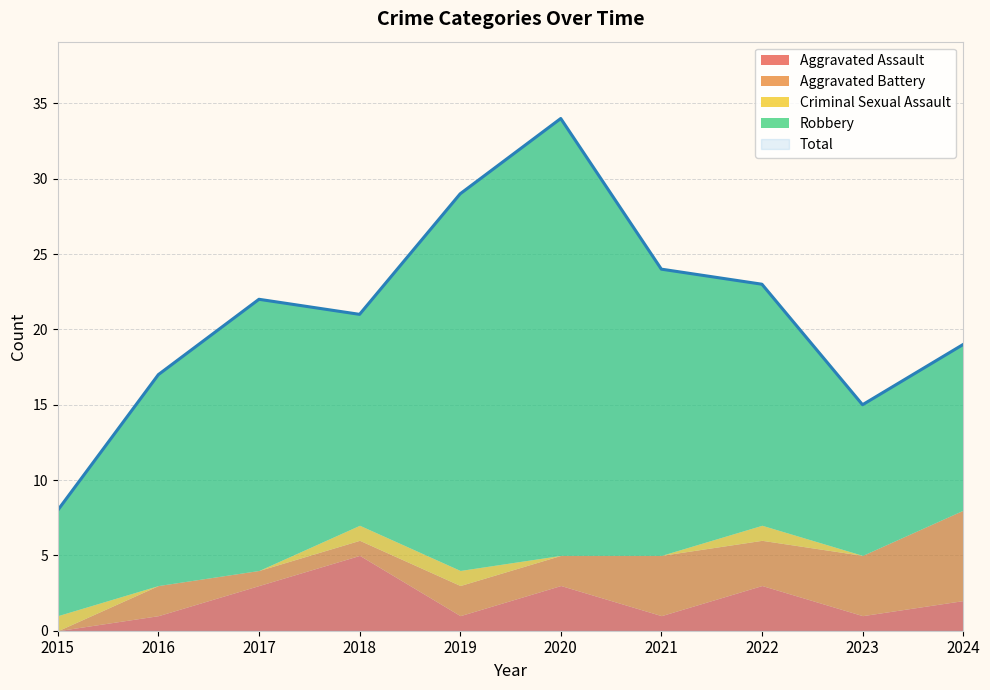

Reading right to left, extract all data points from this chart.

Aggravated Assault: 2	1	3	1	3	1	5	3	1	0
Aggravated Battery: 6	4	3	4	2	2	1	1	2	0
Criminal Sexual Assault: 0	0	1	0	0	1	1	0	0	1
Robbery: 11	10	16	19	29	25	14	18	14	7
Total: 19	15	23	24	34	29	21	22	17	8